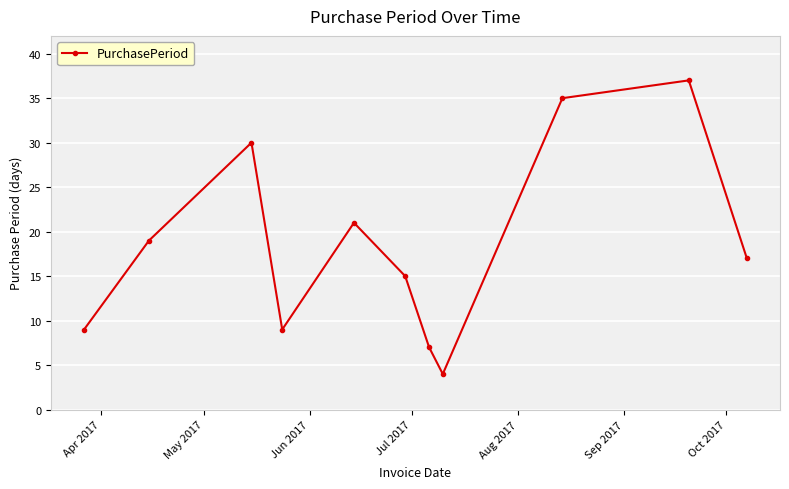

What is the smallest value displayed?

4